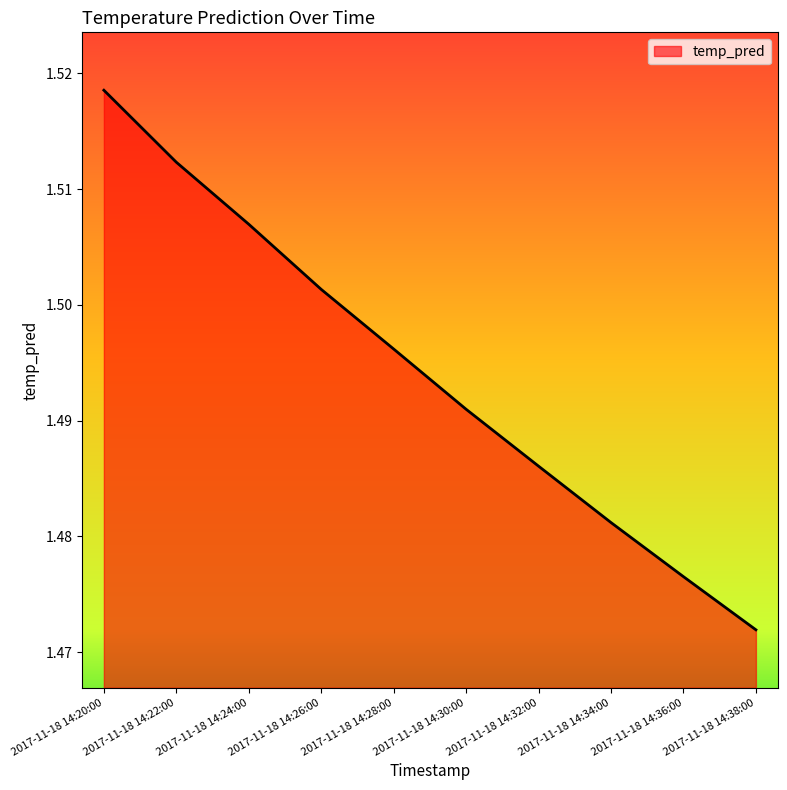

How many lines are shown in the chart?

1